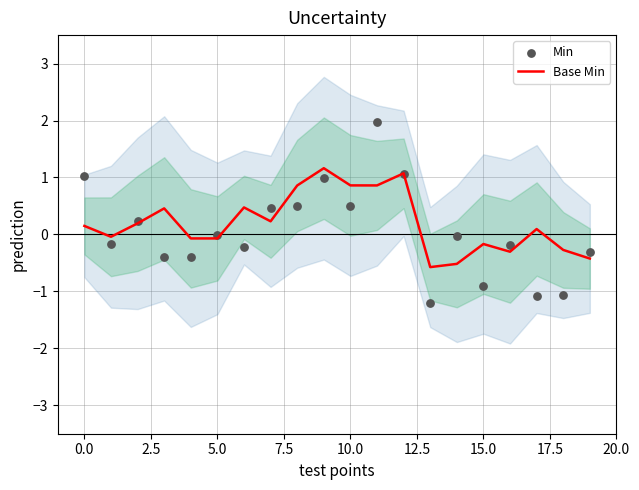

What are all the series names shown in the legend?

Base Min, Min